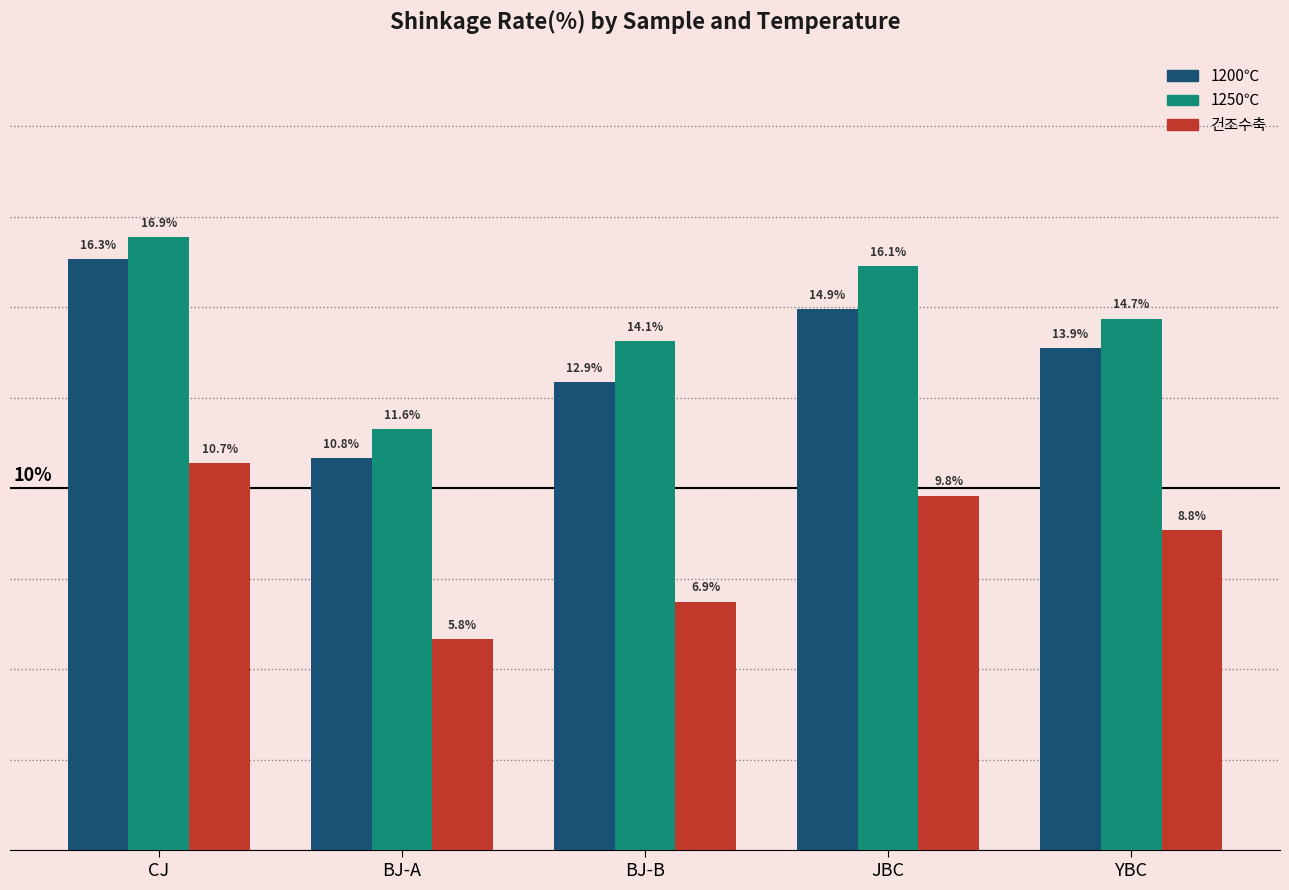

Between JBC and YBC, which series saw the biggest shift?

1250℃